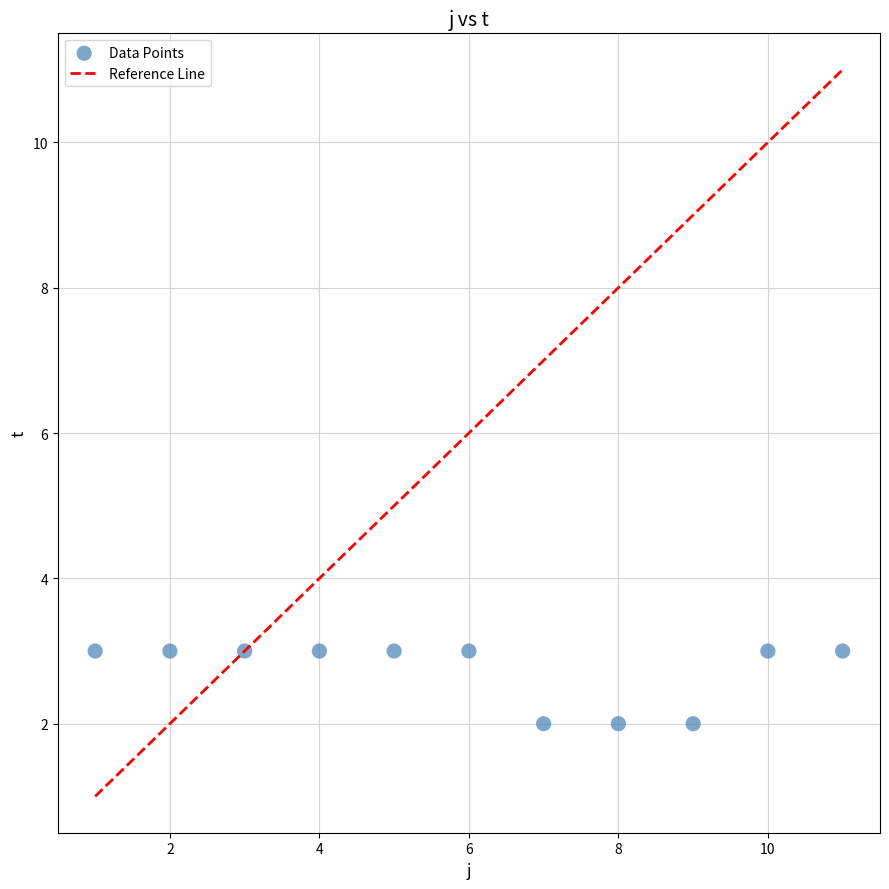

What is the range of X values (max minus min)?

10